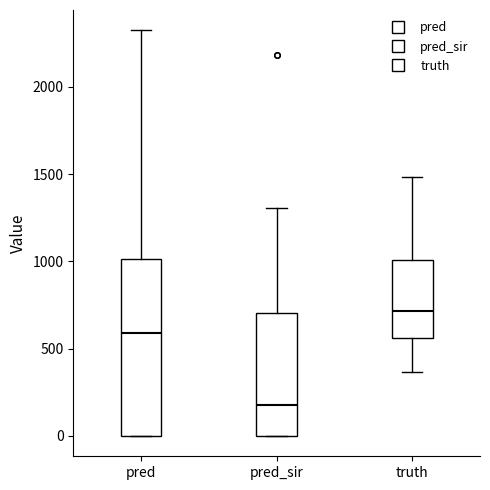

Reading left to right, transcribe this box plot: for each box, give where its median line is, the range the box spans, and where its two whiskers end, as read against the y-axis. The values are not printed on the chart, so give them approximately, as read against the axis.

pred: median 600, box 0 to 1000, whiskers 0 to 2300
pred_sir: median 200, box 0 to 700, whiskers 0 to 1300
truth: median 700, box 550 to 1000, whiskers 350 to 1500